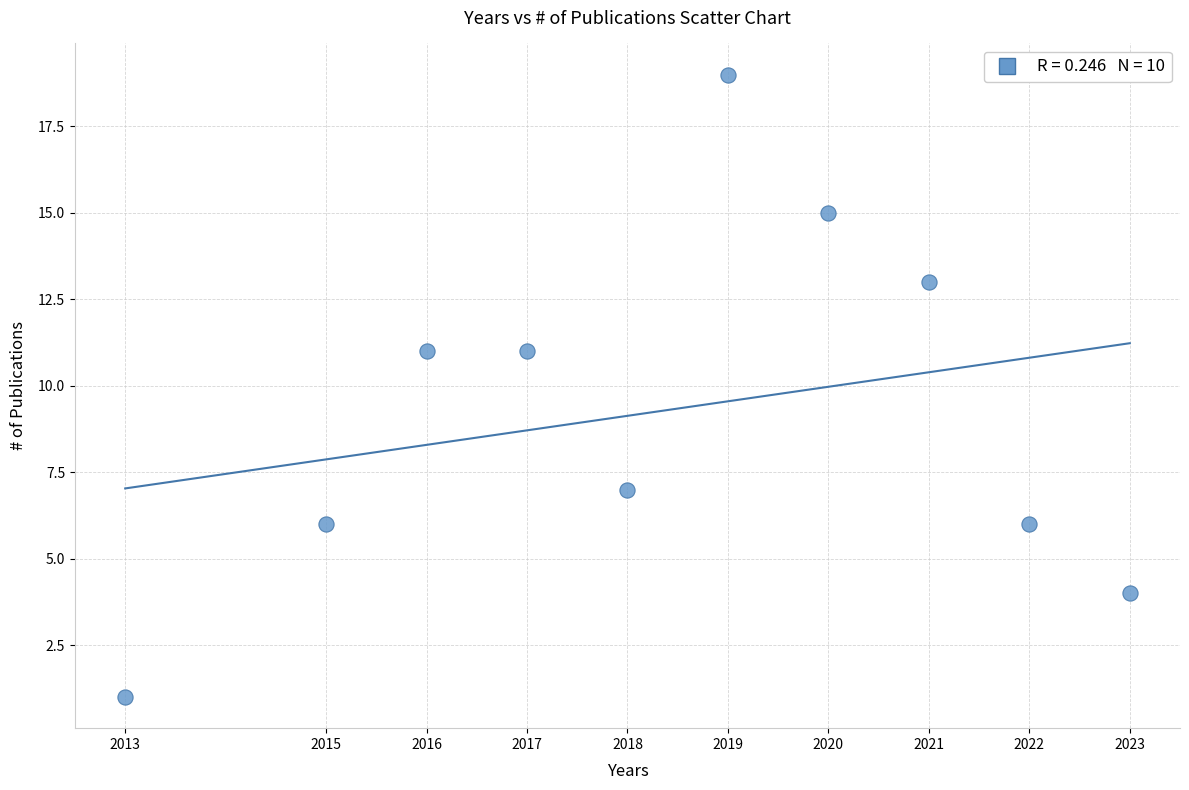

What is the range of X values (max minus min)?

10